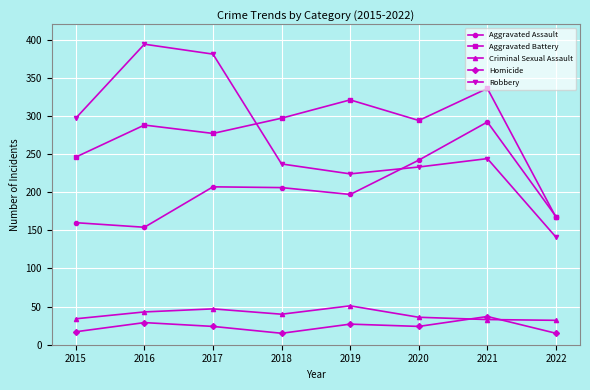

At which label is Aggravated Battery closest to 251?

2015